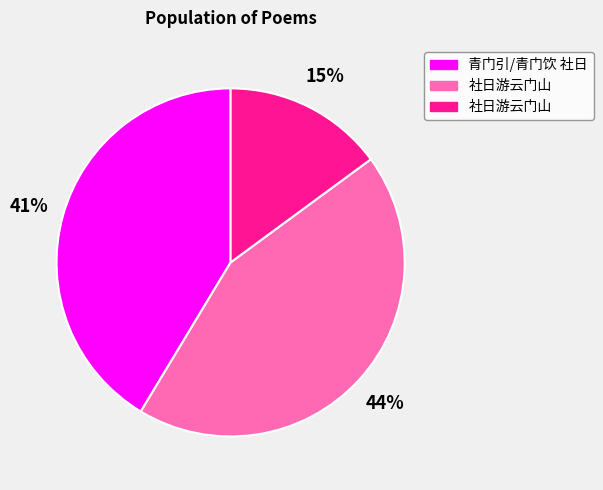

How many segments does this pie chart have?

3